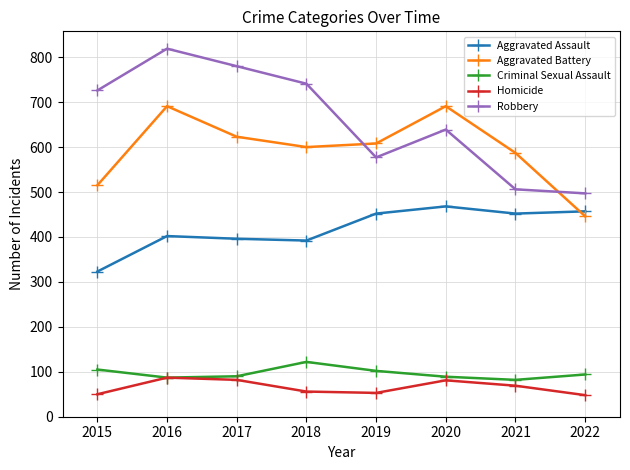

Is it true that Homicide equals 82 at 2017?

True